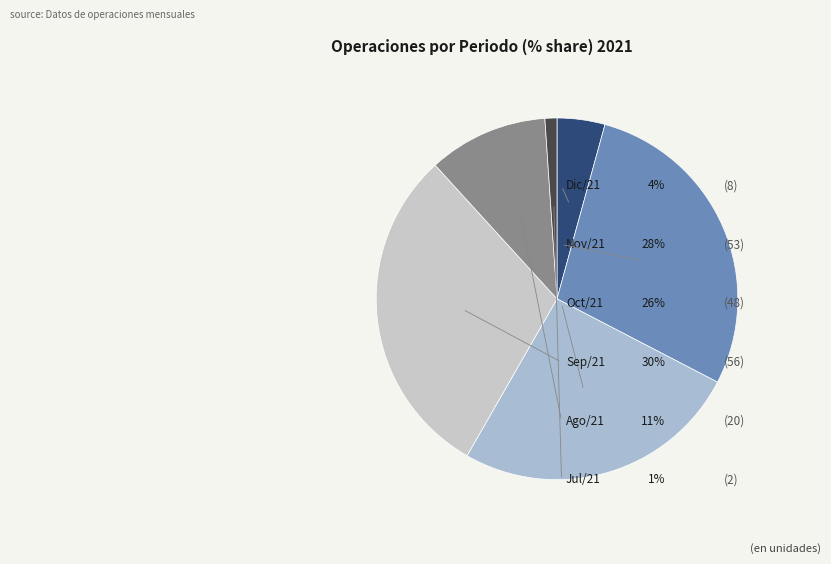

To the nearest percent, what is the difference between the Jul/21 and Dic/21 slice percentages?

3%